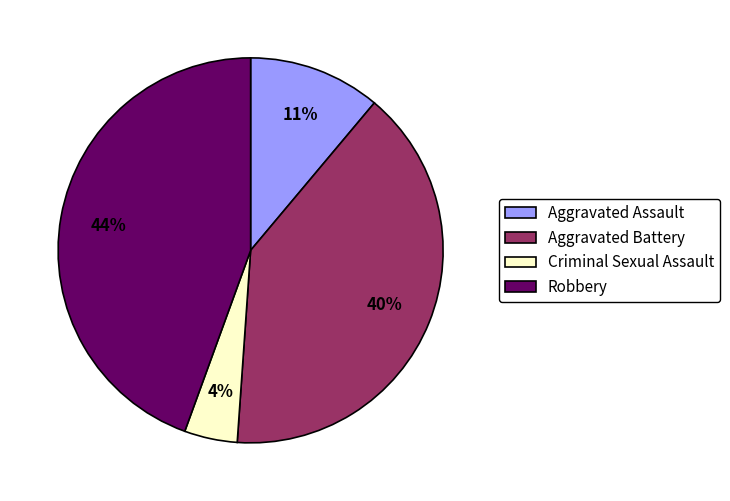

Does any single category account for the majority?

No